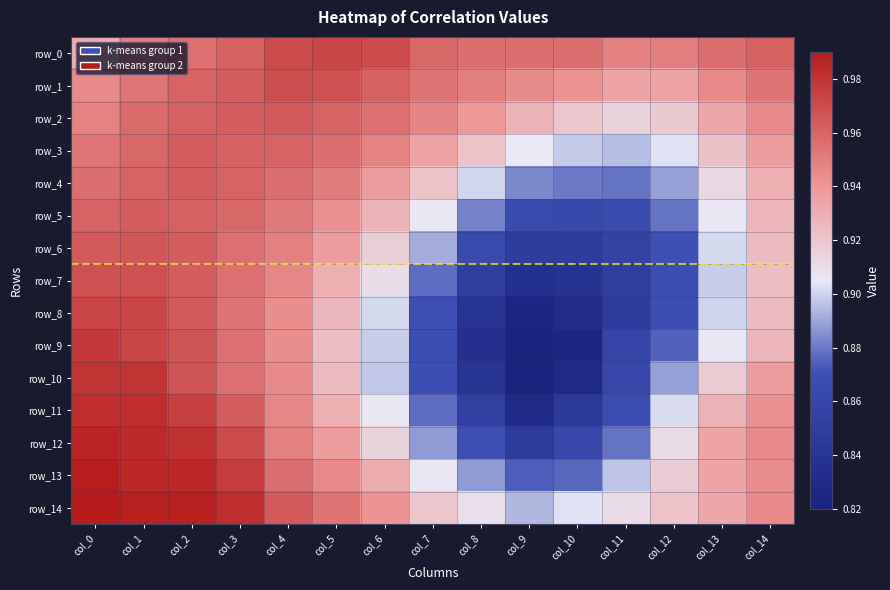

Reading right to left, list all the values displayed in this chart.

row_0: 1.0	1.0	0.9	0.9	1.0	1.0	1.0	1.0	1.0	1.0	1.0	1.0	1.0	0.9	0.9
row_1: 1.0	0.9	0.9	0.9	0.9	0.9	0.9	1.0	1.0	1.0	1.0	1.0	1.0	1.0	0.9
row_2: 0.9	0.9	0.9	0.9	0.9	0.9	0.9	0.9	1.0	1.0	1.0	1.0	1.0	1.0	0.9
row_3: 0.9	0.9	0.9	0.9	0.9	0.9	0.9	0.9	0.9	1.0	1.0	1.0	1.0	1.0	1.0
row_4: 0.9	0.9	0.9	0.9	0.9	0.9	0.9	0.9	0.9	1.0	1.0	1.0	1.0	1.0	1.0
row_5: 0.9	0.9	0.9	0.9	0.9	0.9	0.9	0.9	0.9	0.9	1.0	1.0	1.0	1.0	1.0
row_6: 0.9	0.9	0.9	0.9	0.8	0.8	0.9	0.9	0.9	0.9	0.9	1.0	1.0	1.0	1.0
row_7: 0.9	0.9	0.9	0.9	0.8	0.8	0.9	0.9	0.9	0.9	0.9	1.0	1.0	1.0	1.0
row_8: 0.9	0.9	0.9	0.8	0.8	0.8	0.8	0.9	0.9	0.9	0.9	1.0	1.0	1.0	1.0
row_9: 0.9	0.9	0.9	0.9	0.8	0.8	0.8	0.9	0.9	0.9	0.9	1.0	1.0	1.0	1.0
row_10: 0.9	0.9	0.9	0.9	0.8	0.8	0.8	0.9	0.9	0.9	0.9	1.0	1.0	1.0	1.0
row_11: 0.9	0.9	0.9	0.9	0.8	0.8	0.9	0.9	0.9	0.9	0.9	1.0	1.0	1.0	1.0
row_12: 0.9	0.9	0.9	0.9	0.9	0.8	0.9	0.9	0.9	0.9	0.9	1.0	1.0	1.0	1.0
row_13: 0.9	0.9	0.9	0.9	0.9	0.9	0.9	0.9	0.9	0.9	1.0	1.0	1.0	1.0	1.0
row_14: 0.9	0.9	0.9	0.9	0.9	0.9	0.9	0.9	0.9	1.0	1.0	1.0	1.0	1.0	1.0